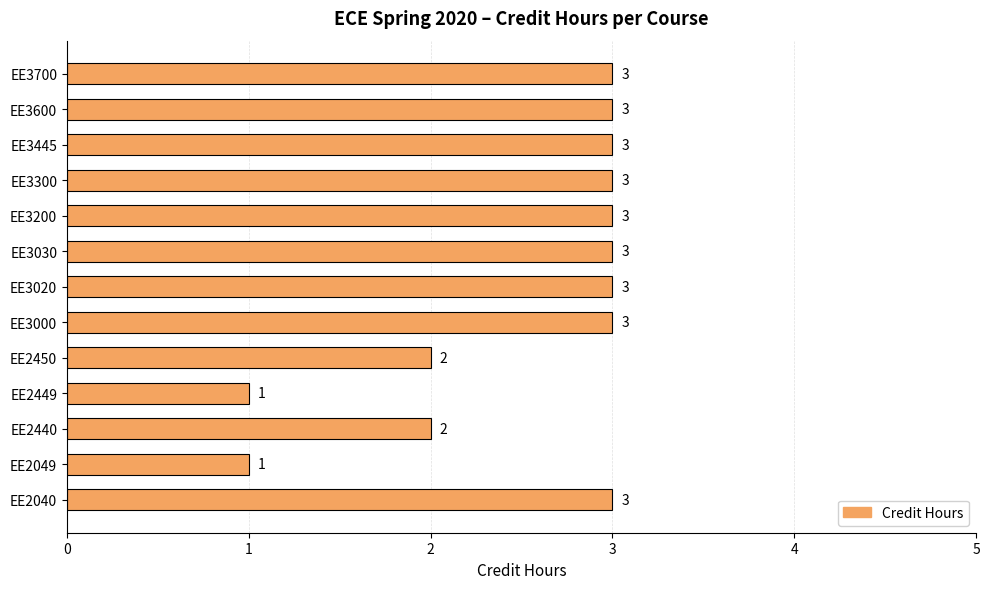

Reading bottom to top, what are all the values shown in this chart?

3	1	2	1	2	3	3	3	3	3	3	3	3